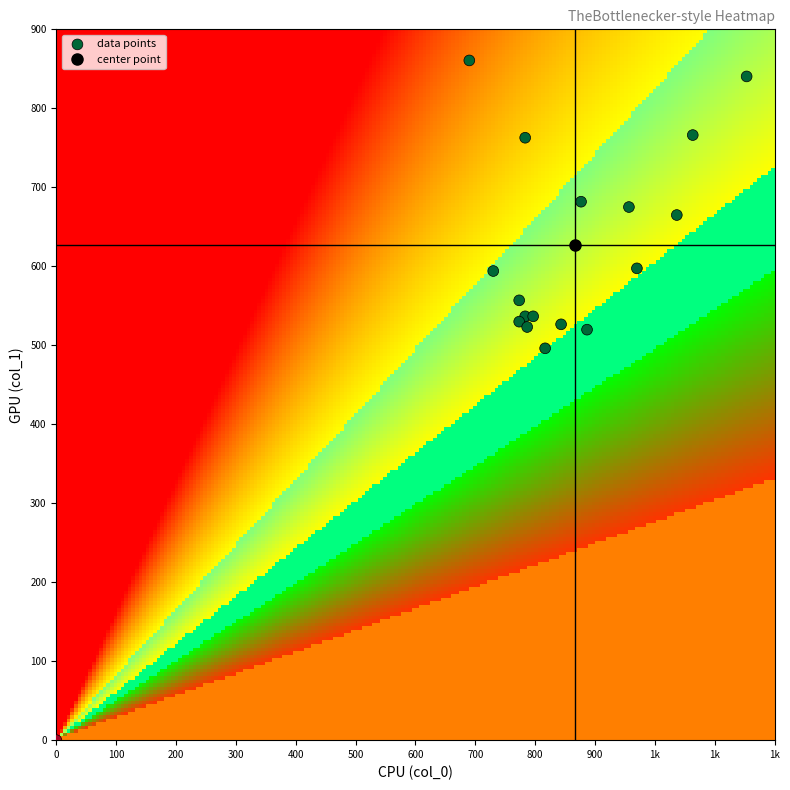

What Y value in the scatter plot is closest to 430?

496.1